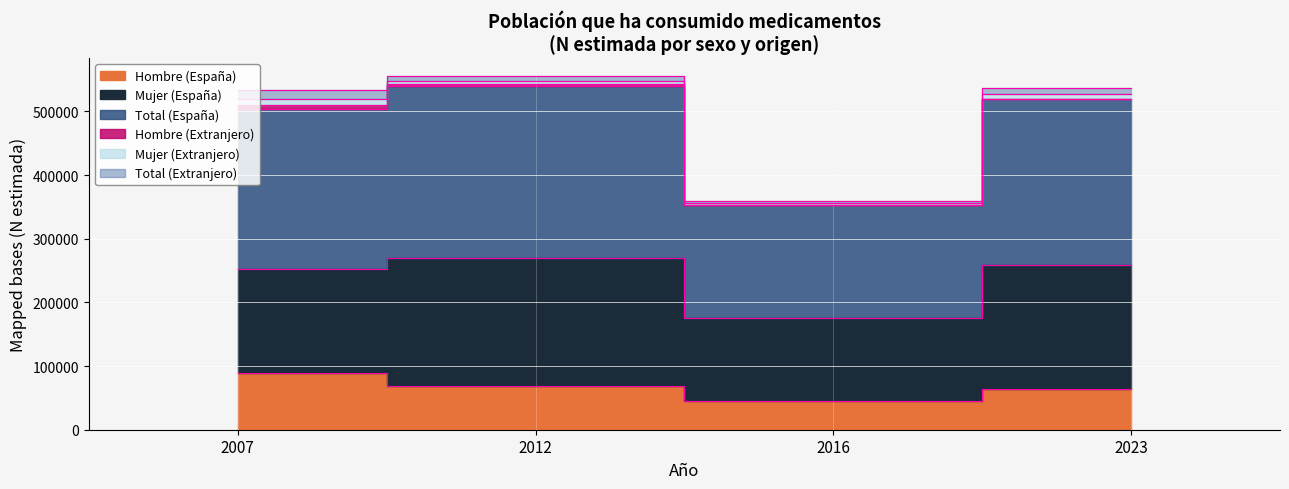

Is it true that Mujer (Extranjero) equals 3549 at 2016?

True